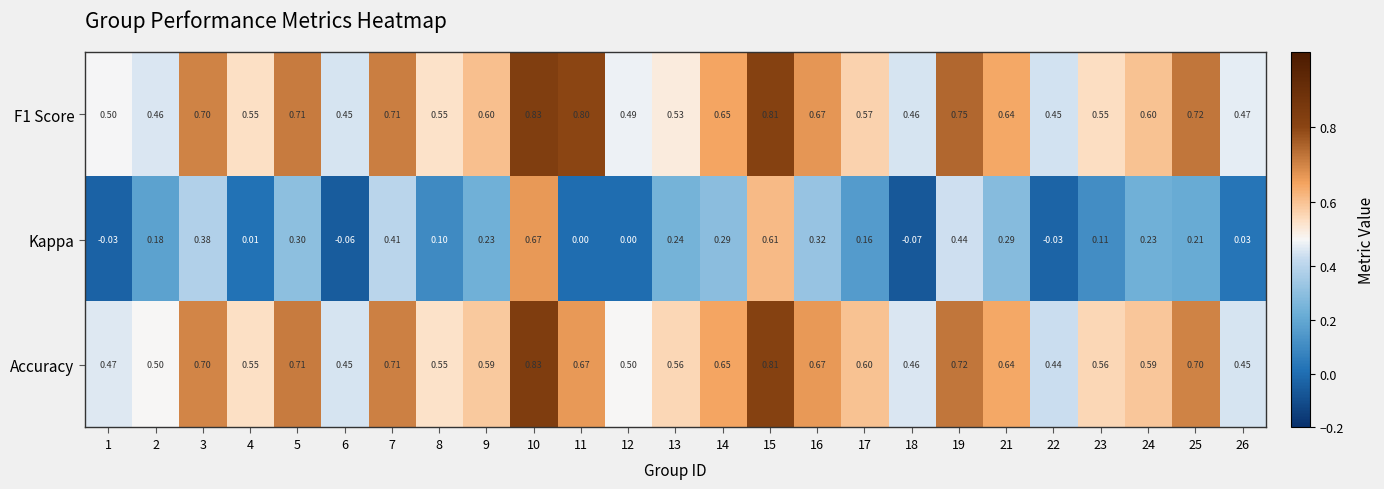

Is the value of Accuracy at 10 greater than the value of Kappa at 1?

Yes